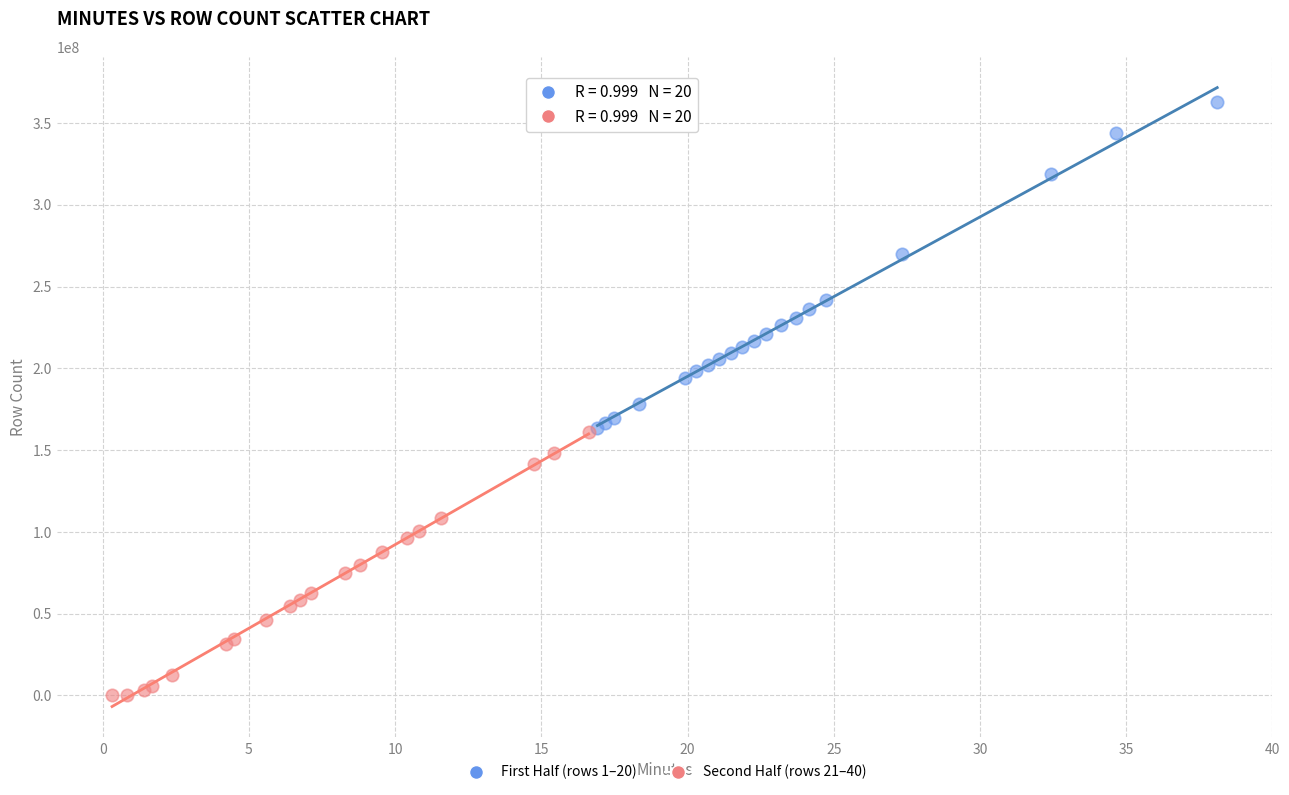

Which series contains the highest Y value?

First Half (rows 1–20)